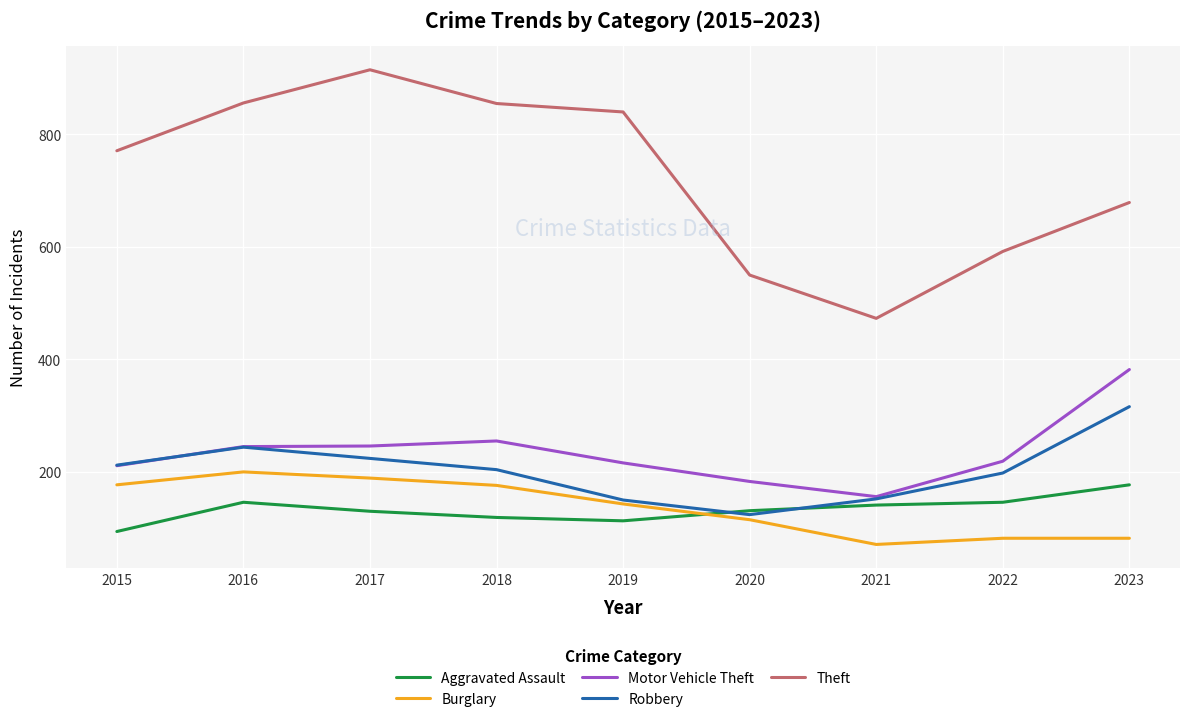

What is the lowest value of the Motor Vehicle Theft series?

156